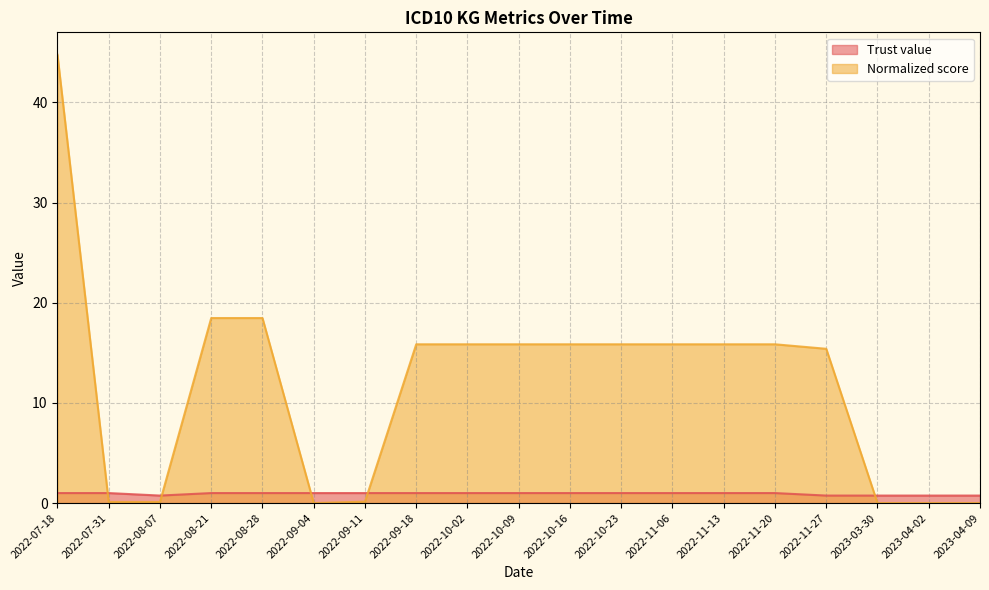

How many lines are shown in the chart?

2